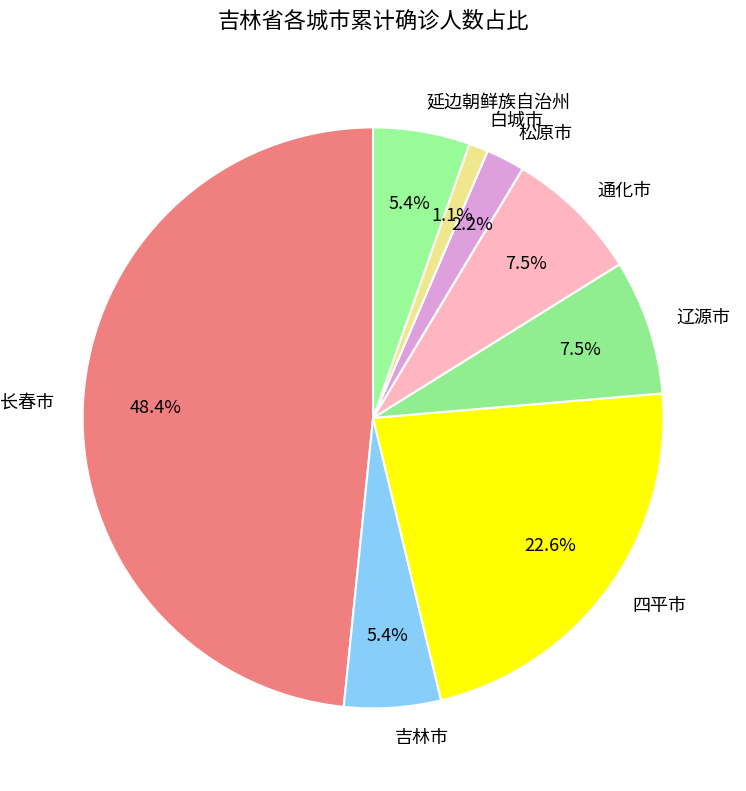

To the nearest percent, what portion does 松原市 represent?

2%